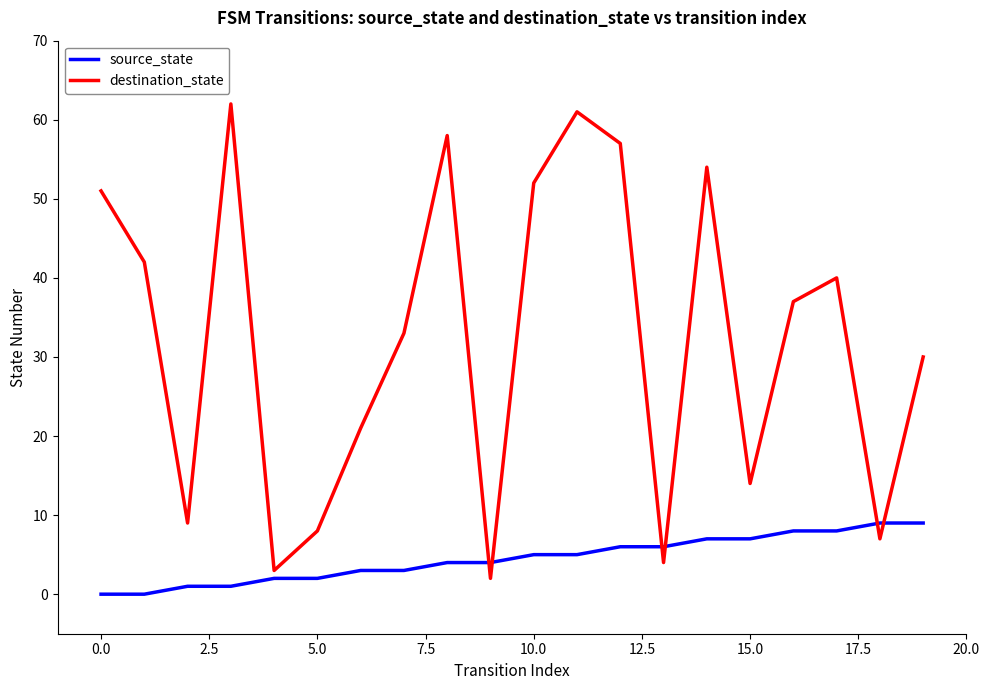

How many lines are shown in the chart?

2